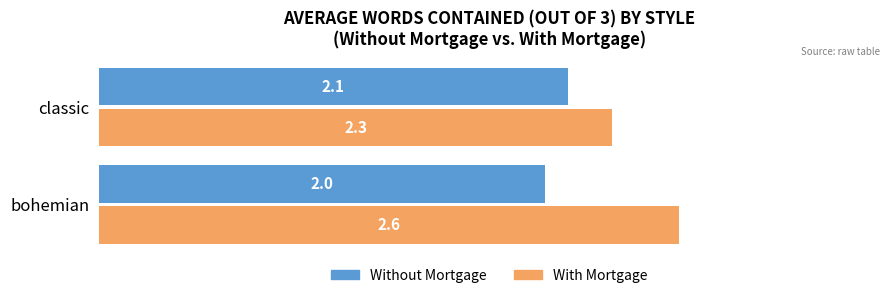

At which category is the sum across all series the highest?

bohemian